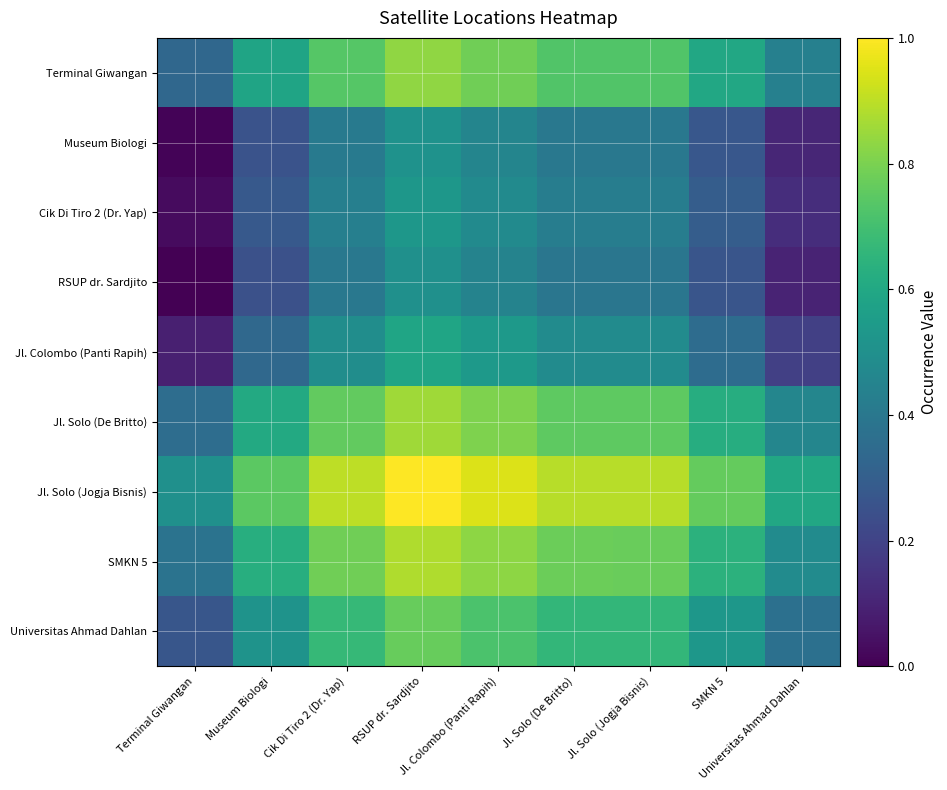

Reading left to right, what are all the values shown in this chart?

Terminal Giwangan: Terminal Giwangan=0.3	Museum Biologi=0.6	Cik Di Tiro 2 (Dr. Yap)=0.7	RSUP dr. Sardjito=0.8	Jl. Colombo (Panti Rapih)=0.8	Jl. Solo (De Britto)=0.7	Jl. Solo (Jogja Bisnis)=0.7	SMKN 5=0.6	Universitas Ahmad Dahlan=0.4
Museum Biologi: Terminal Giwangan=0.0	Museum Biologi=0.3	Cik Di Tiro 2 (Dr. Yap)=0.4	RSUP dr. Sardjito=0.5	Jl. Colombo (Panti Rapih)=0.5	Jl. Solo (De Britto)=0.4	Jl. Solo (Jogja Bisnis)=0.4	SMKN 5=0.3	Universitas Ahmad Dahlan=0.1
Cik Di Tiro 2 (Dr. Yap): Terminal Giwangan=0.0	Museum Biologi=0.3	Cik Di Tiro 2 (Dr. Yap)=0.4	RSUP dr. Sardjito=0.5	Jl. Colombo (Panti Rapih)=0.5	Jl. Solo (De Britto)=0.4	Jl. Solo (Jogja Bisnis)=0.4	SMKN 5=0.3	Universitas Ahmad Dahlan=0.1
RSUP dr. Sardjito: Terminal Giwangan=0.0	Museum Biologi=0.2	Cik Di Tiro 2 (Dr. Yap)=0.4	RSUP dr. Sardjito=0.5	Jl. Colombo (Panti Rapih)=0.4	Jl. Solo (De Britto)=0.4	Jl. Solo (Jogja Bisnis)=0.4	SMKN 5=0.3	Universitas Ahmad Dahlan=0.1
Jl. Colombo (Panti Rapih): Terminal Giwangan=0.1	Museum Biologi=0.3	Cik Di Tiro 2 (Dr. Yap)=0.5	RSUP dr. Sardjito=0.6	Jl. Colombo (Panti Rapih)=0.5	Jl. Solo (De Britto)=0.5	Jl. Solo (Jogja Bisnis)=0.5	SMKN 5=0.4	Universitas Ahmad Dahlan=0.2
Jl. Solo (De Britto): Terminal Giwangan=0.4	Museum Biologi=0.6	Cik Di Tiro 2 (Dr. Yap)=0.8	RSUP dr. Sardjito=0.9	Jl. Colombo (Panti Rapih)=0.8	Jl. Solo (De Britto)=0.8	Jl. Solo (Jogja Bisnis)=0.8	SMKN 5=0.6	Universitas Ahmad Dahlan=0.5
Jl. Solo (Jogja Bisnis): Terminal Giwangan=0.5	Museum Biologi=0.7	Cik Di Tiro 2 (Dr. Yap)=0.9	RSUP dr. Sardjito=1.0	Jl. Colombo (Panti Rapih)=0.9	Jl. Solo (De Britto)=0.9	Jl. Solo (Jogja Bisnis)=0.9	SMKN 5=0.8	Universitas Ahmad Dahlan=0.6
SMKN 5: Terminal Giwangan=0.4	Museum Biologi=0.6	Cik Di Tiro 2 (Dr. Yap)=0.8	RSUP dr. Sardjito=0.9	Jl. Colombo (Panti Rapih)=0.8	Jl. Solo (De Britto)=0.8	Jl. Solo (Jogja Bisnis)=0.8	SMKN 5=0.6	Universitas Ahmad Dahlan=0.5
Universitas Ahmad Dahlan: Terminal Giwangan=0.3	Museum Biologi=0.5	Cik Di Tiro 2 (Dr. Yap)=0.7	RSUP dr. Sardjito=0.8	Jl. Colombo (Panti Rapih)=0.7	Jl. Solo (De Britto)=0.7	Jl. Solo (Jogja Bisnis)=0.7	SMKN 5=0.5	Universitas Ahmad Dahlan=0.4